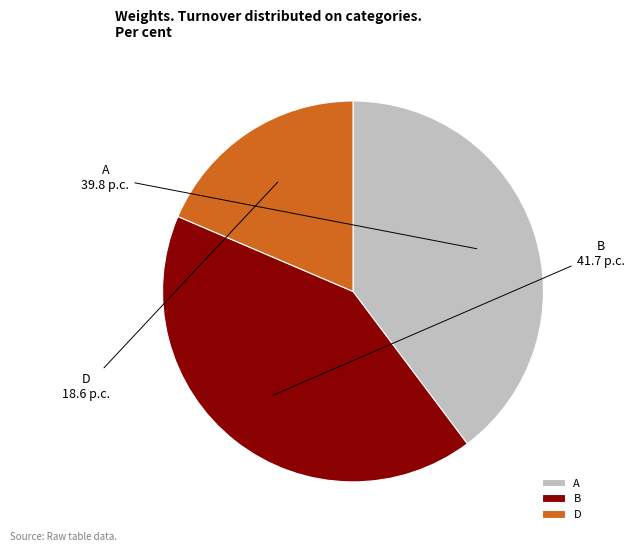

Combined, do D and B account for over 50%?

Yes